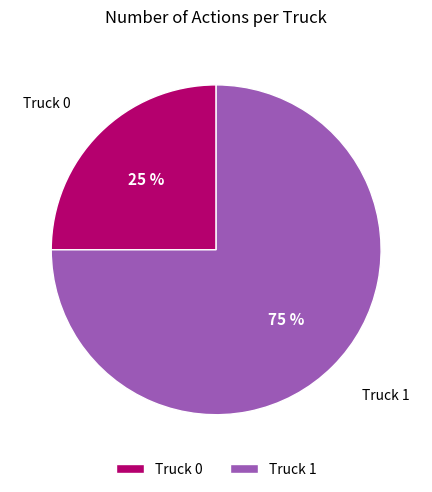

Is there any slice that represents more than half of the pie?

Yes